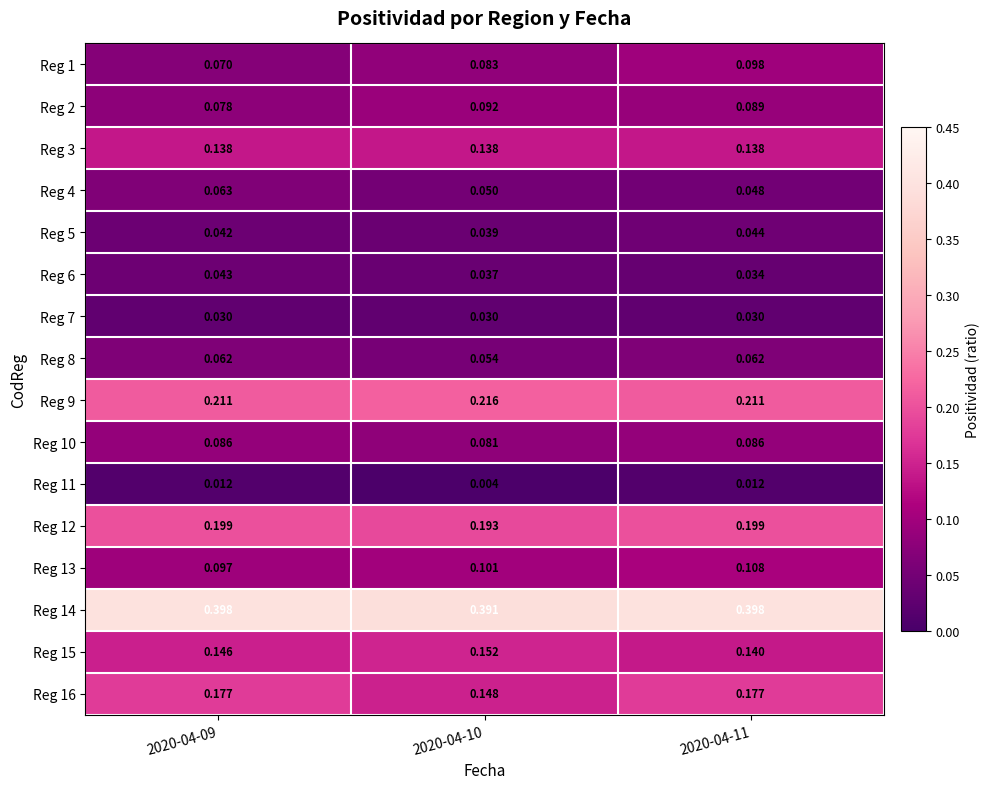

How many data points does each series have?

3